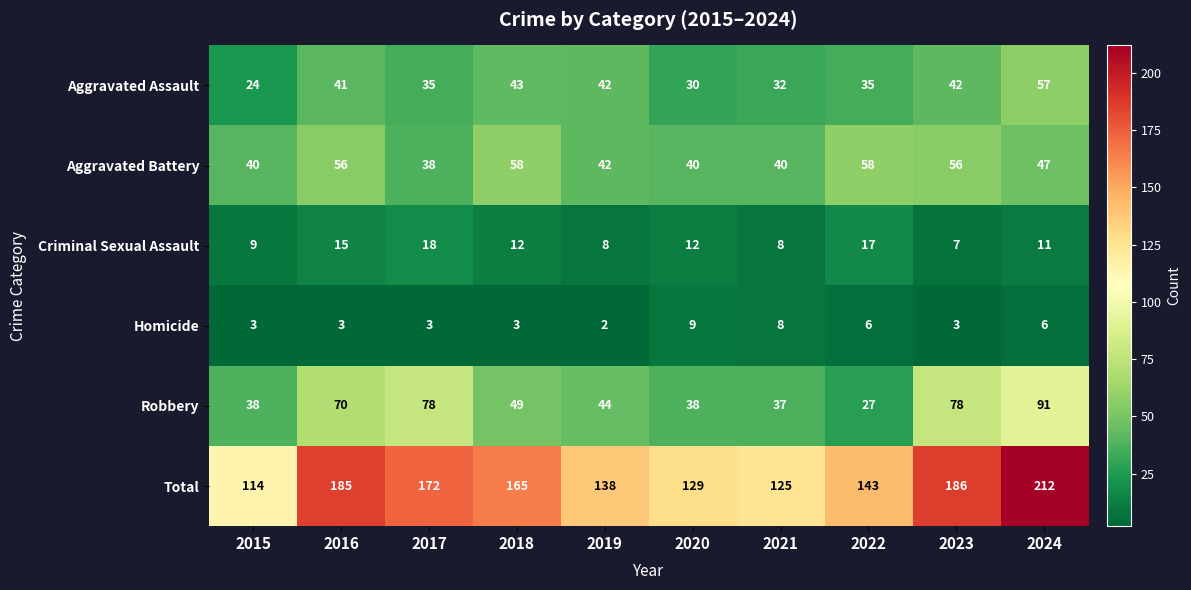

At which category does the chart reach its peak across all series?

2024